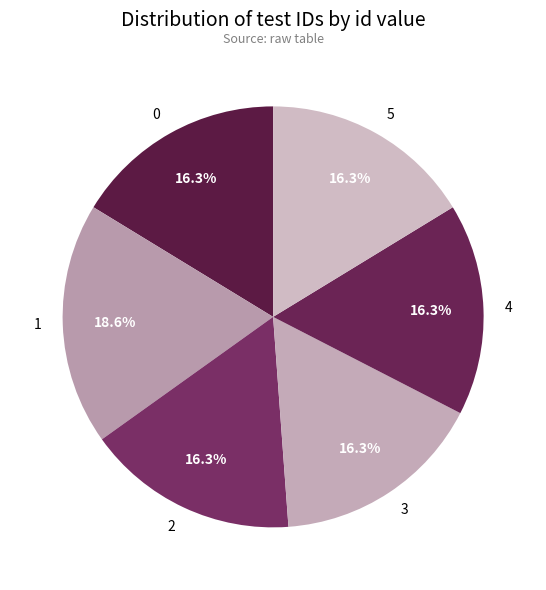

What percentage is NOT represented by 0?

83.7%